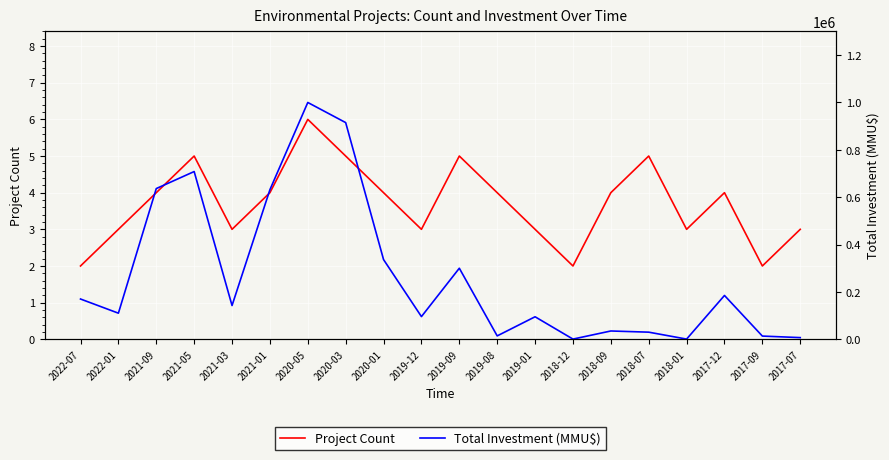

True or false: Total Investment (MMU$) has a value of 144901 at 2022-01.

False